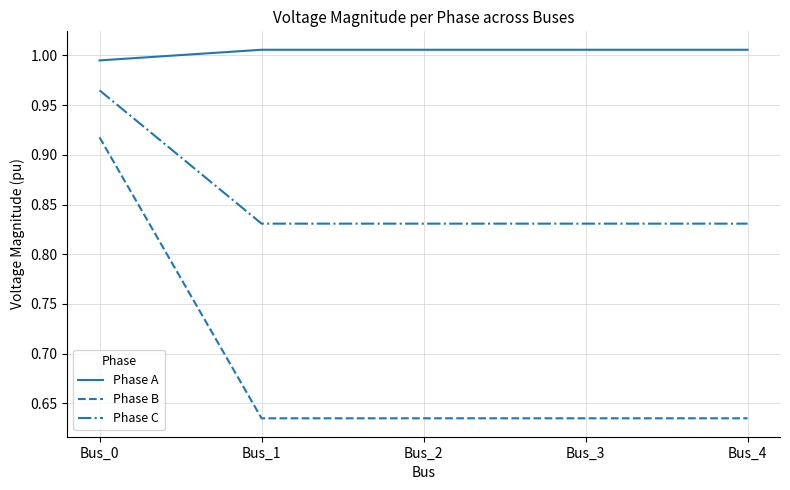

Which category has the lowest value in the Phase A series?

Bus_0